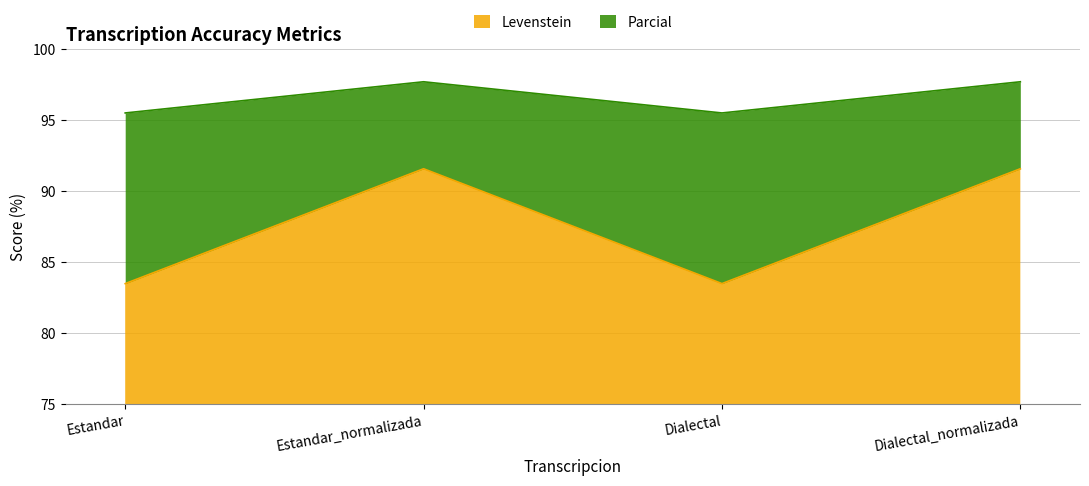

True or false: Parcial has a value of 63.9 at Estandar.

False